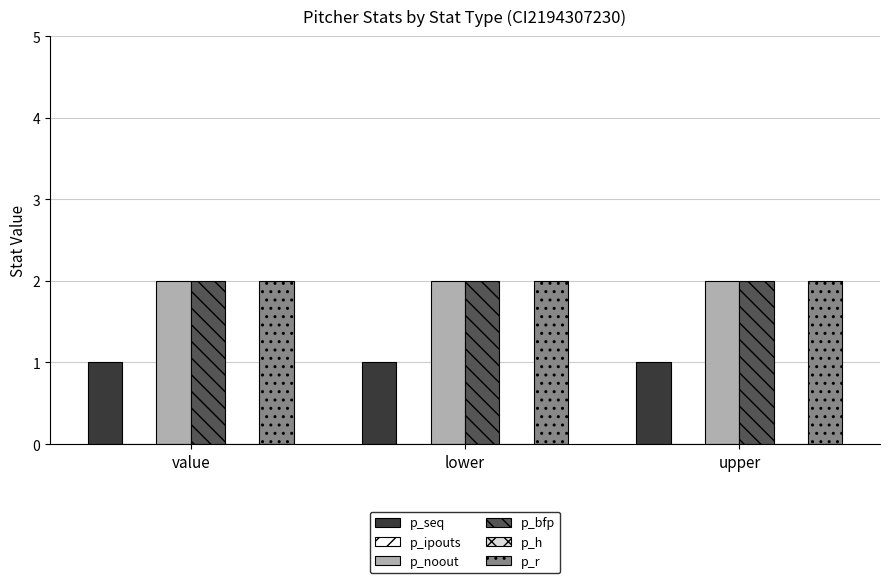

How many bars are there in each group?

6